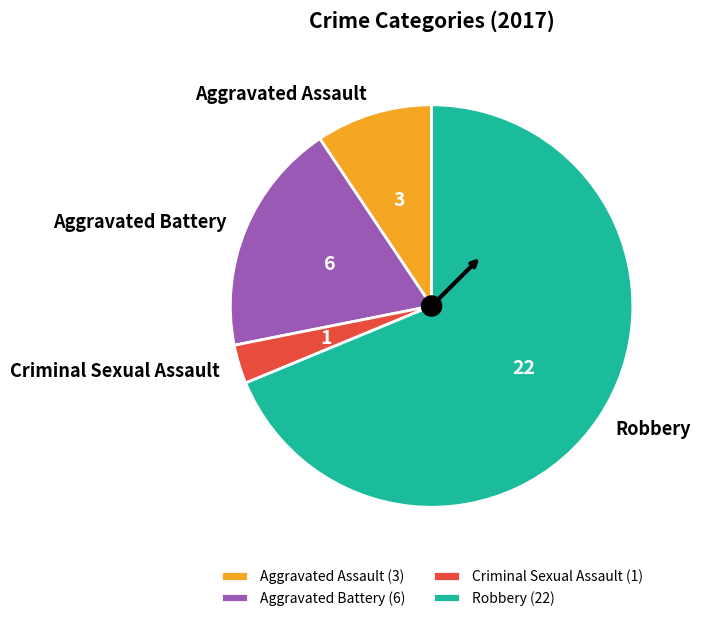

Is it true that Aggravated Battery (6) is 19% of the pie?

True